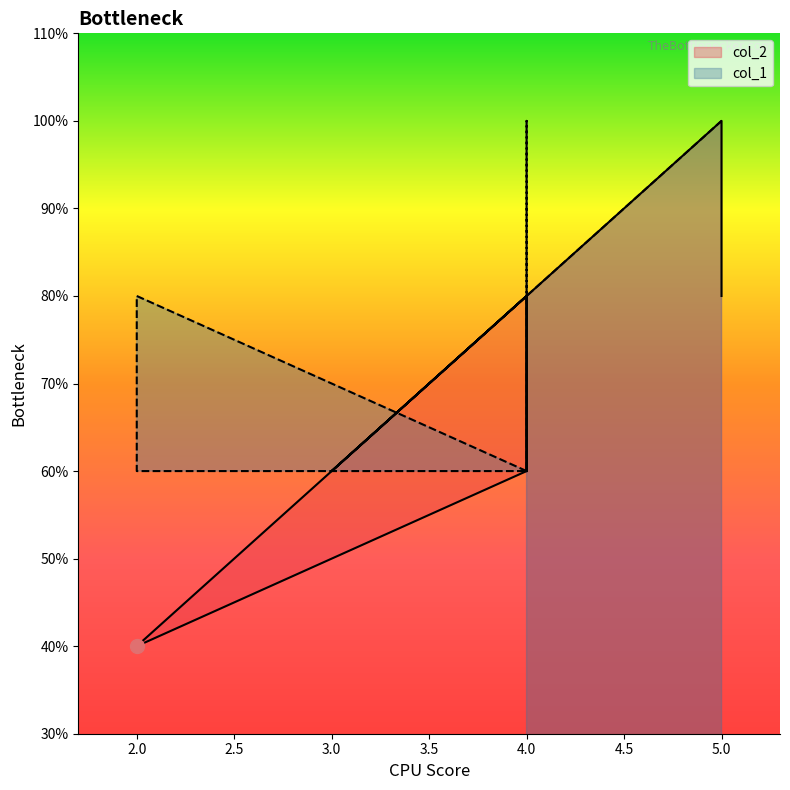

Is the value of col_2 at 4 greater than the value of col_1 at 4?

No